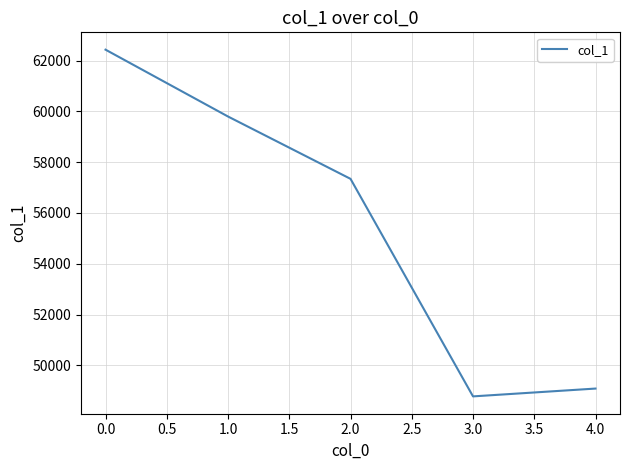

What value does the data have at 3.0?

48779